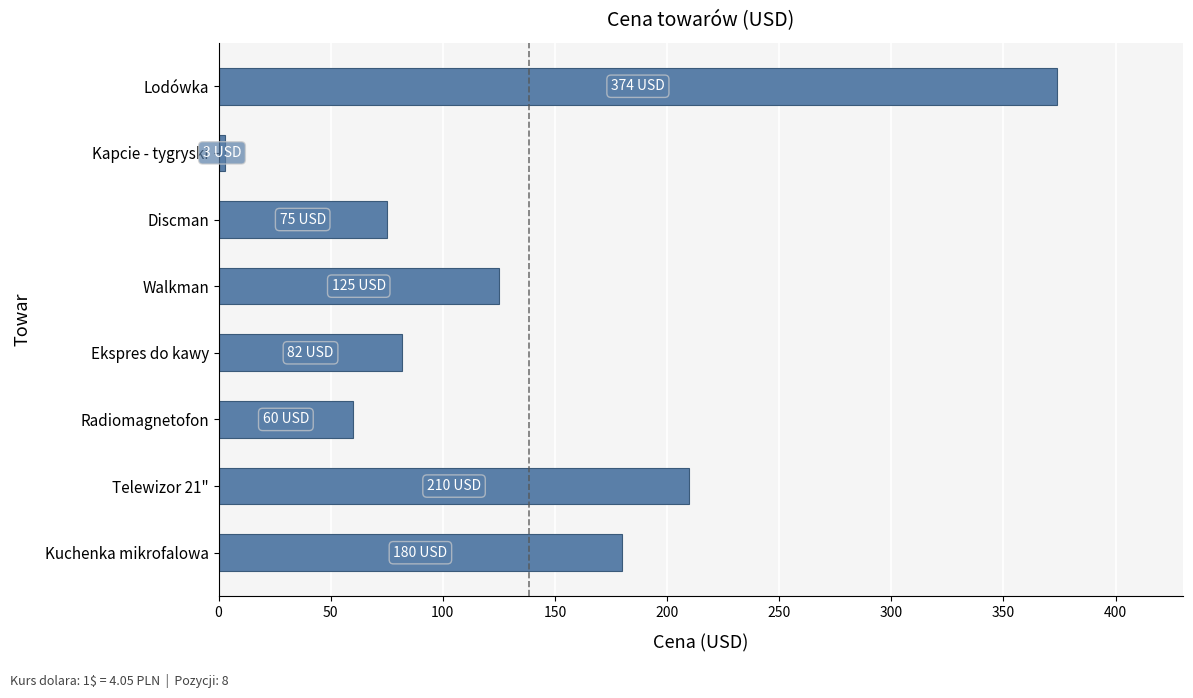

The value at Radiomagnetofon is 80. True or false?

False